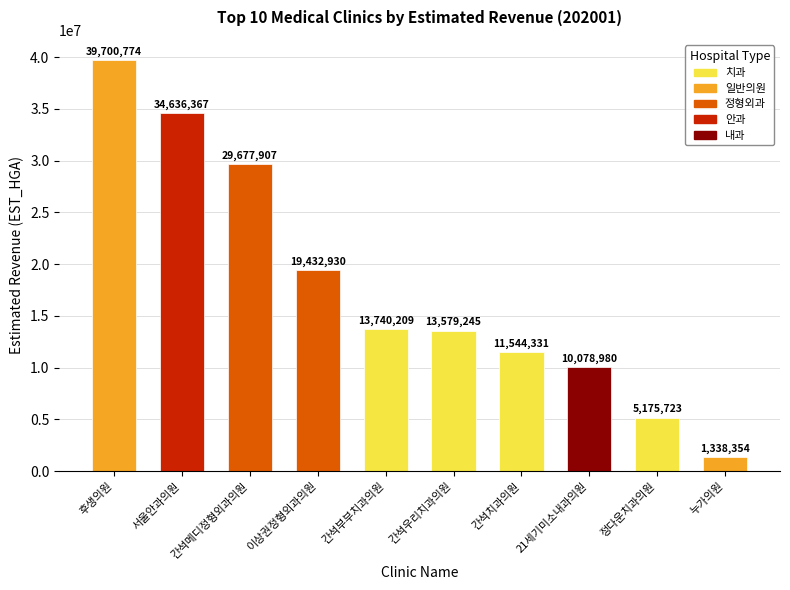

How many categories are shown in the chart?

10